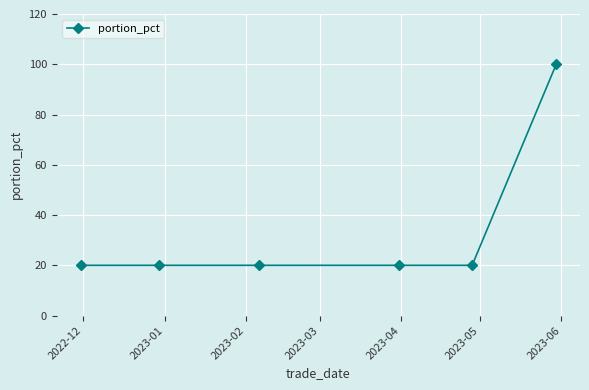

Reading left to right, list all the values displayed in this chart.

20	20	20	20	20	100